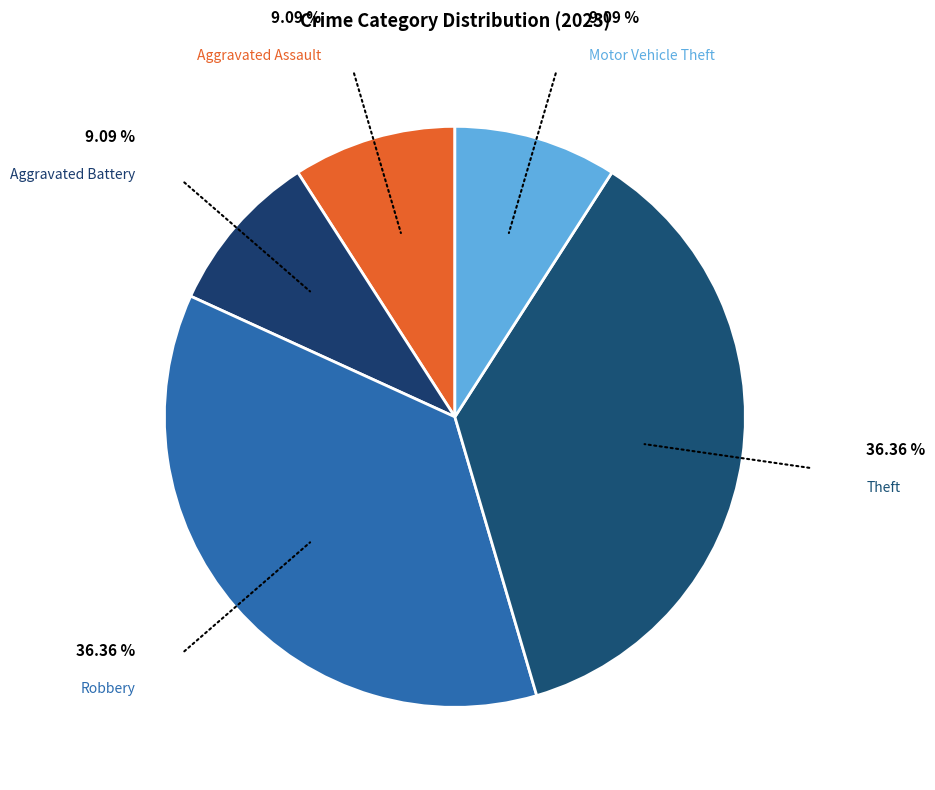

Count the number of slices in the pie.

5